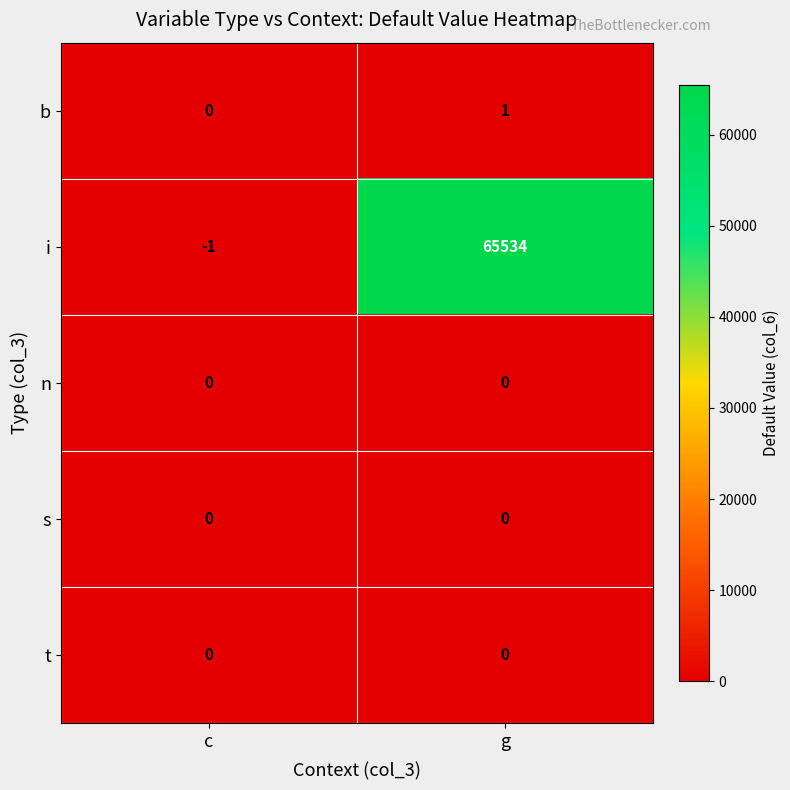

Reading left to right, list all the values displayed in this chart.

b: c=0	g=1
i: c=-1	g=65534
n: c=0	g=0
s: c=0	g=0
t: c=0	g=0